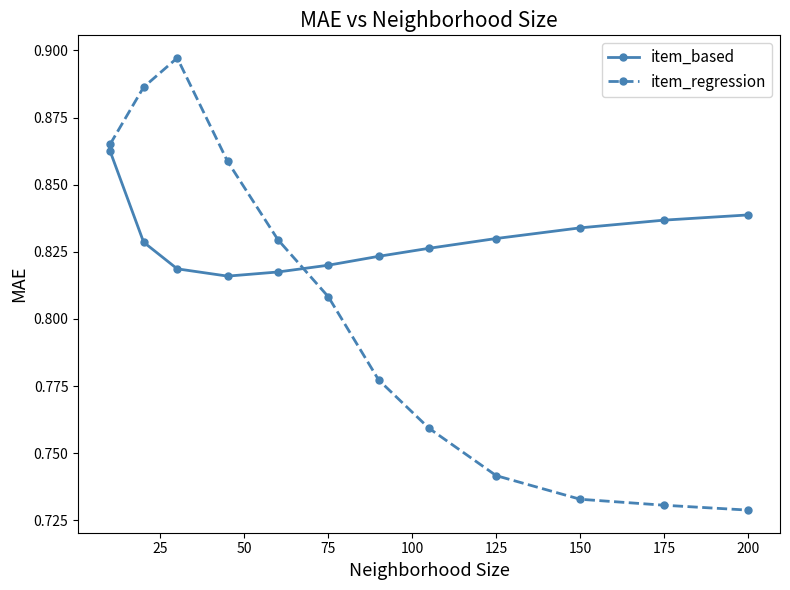

Which series ends up on top after the final intersection of item_based and item_regression?

item_based